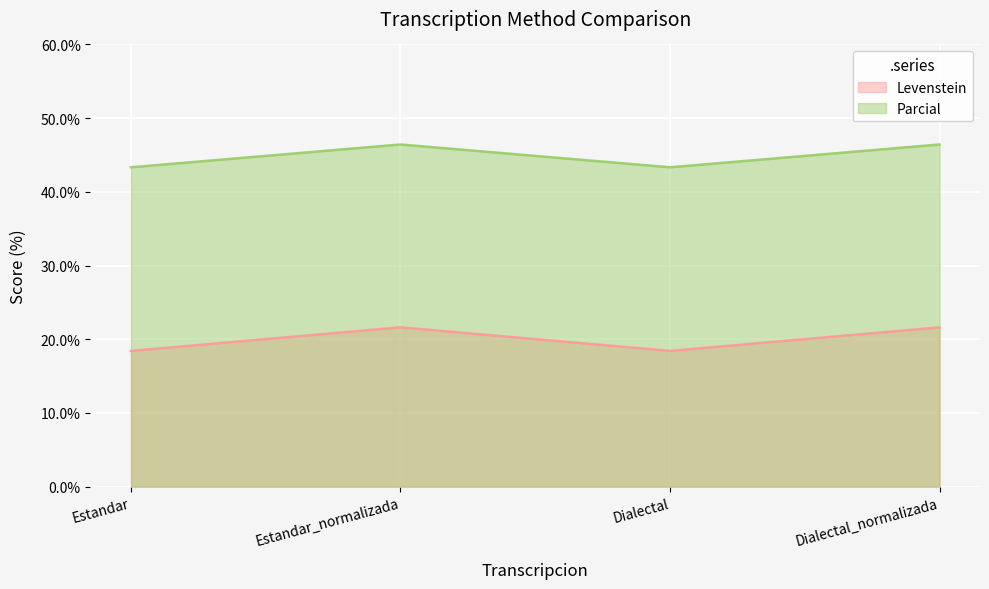

True or false: Parcial and Levenstein cross at least once.

False